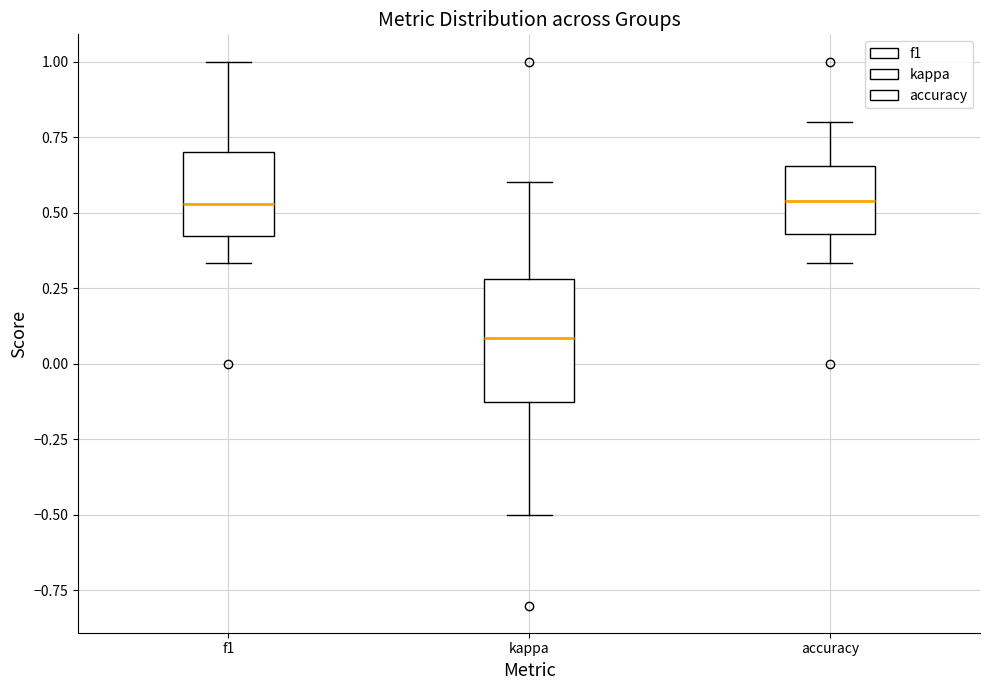

Which box's median line is the lowest?

kappa